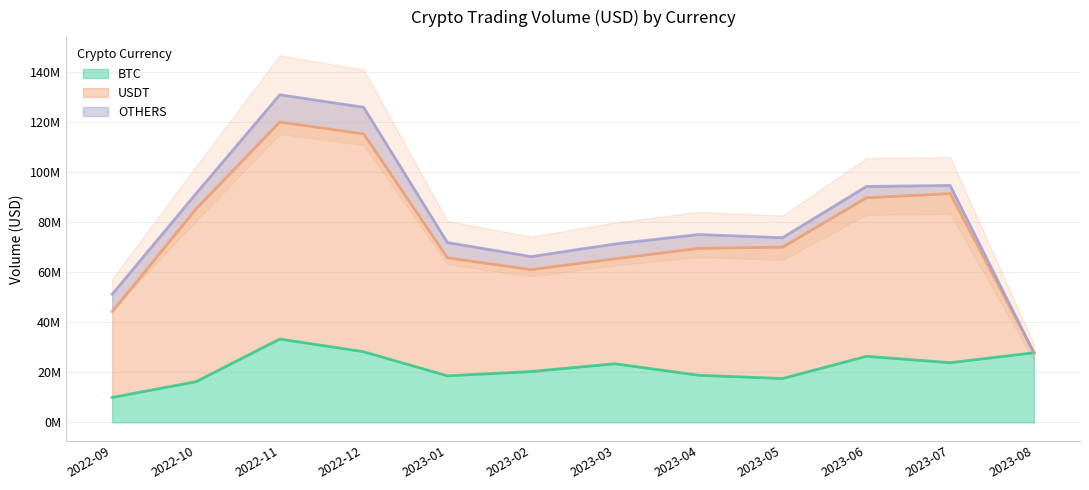

How many intersections are there between USDT and BTC?

1